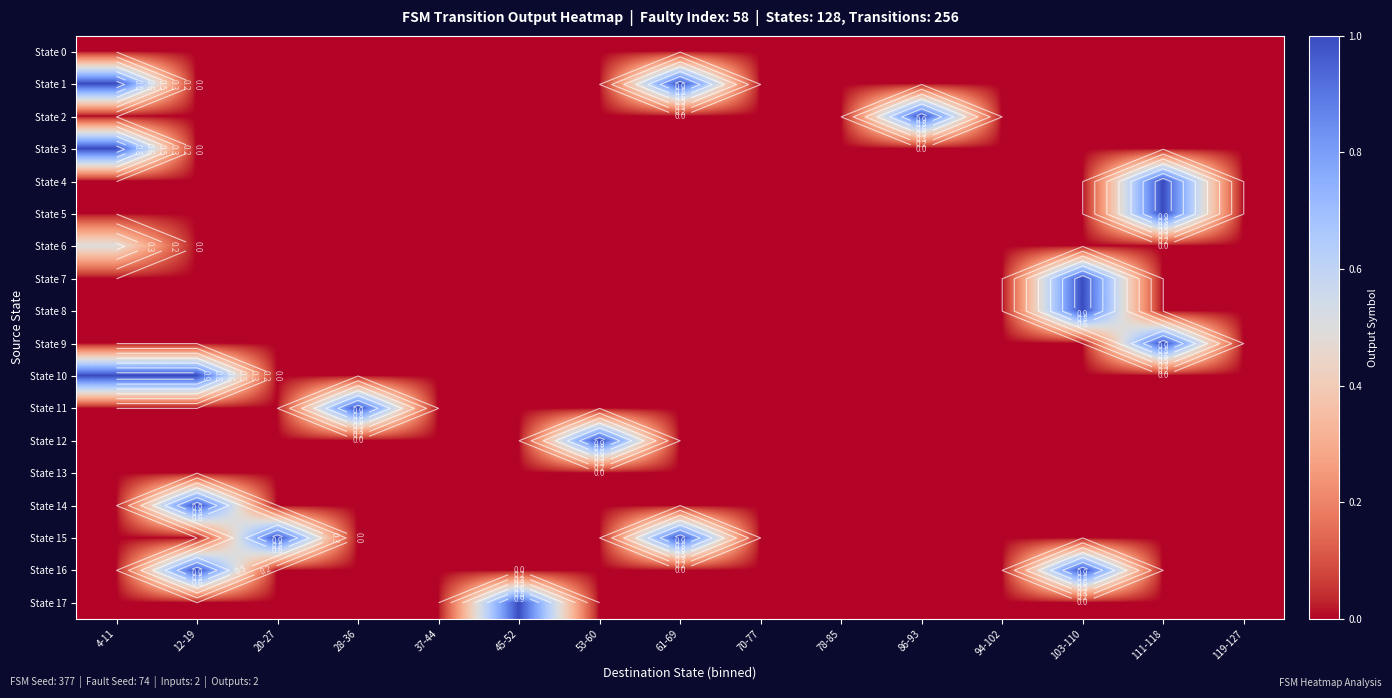

Count the number of data series in this chart.

18